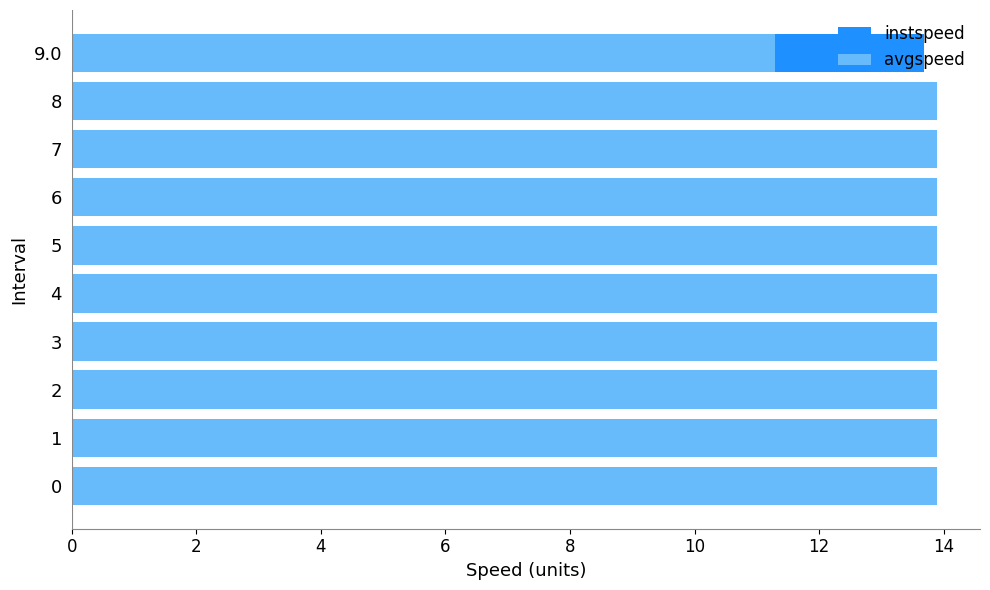

Rank the series by their maximum value, from lowest to highest.

instspeed, avgspeed